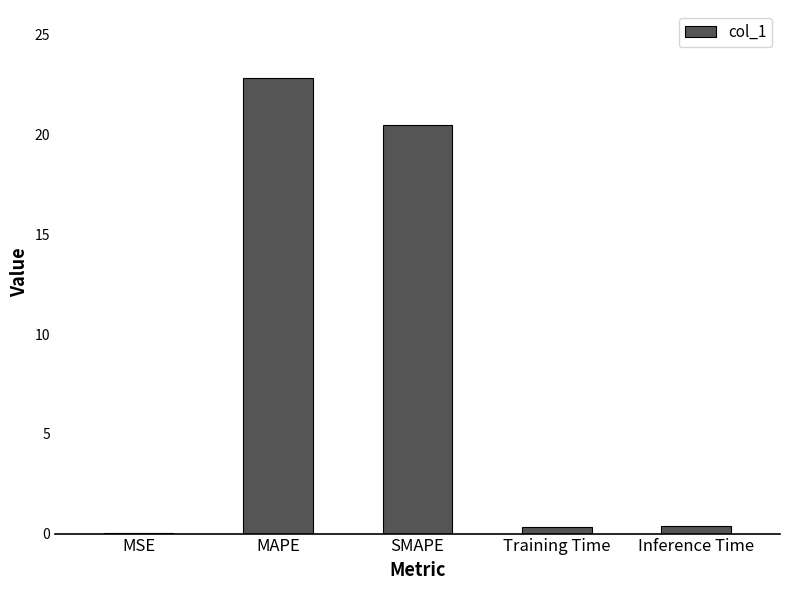

What is the sum of all values?

44.0